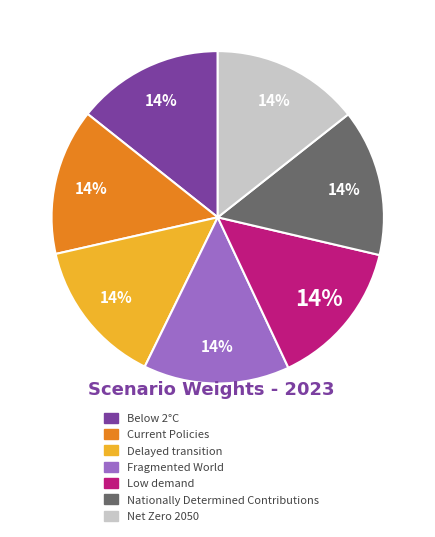

Is there any slice that represents more than half of the pie?

No